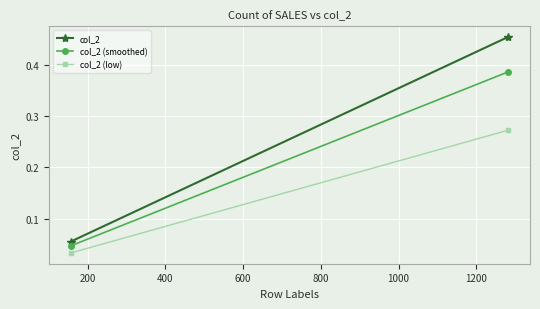

What is the highest value of the col_2 (low) series?

0.3